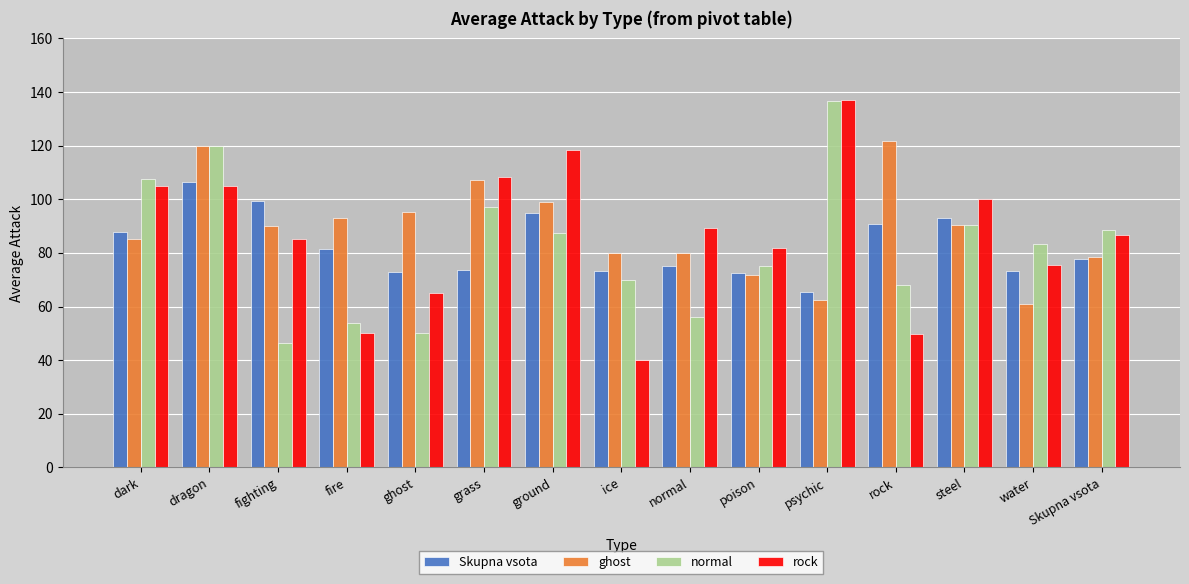

Which series has the widest spread of values?

rock